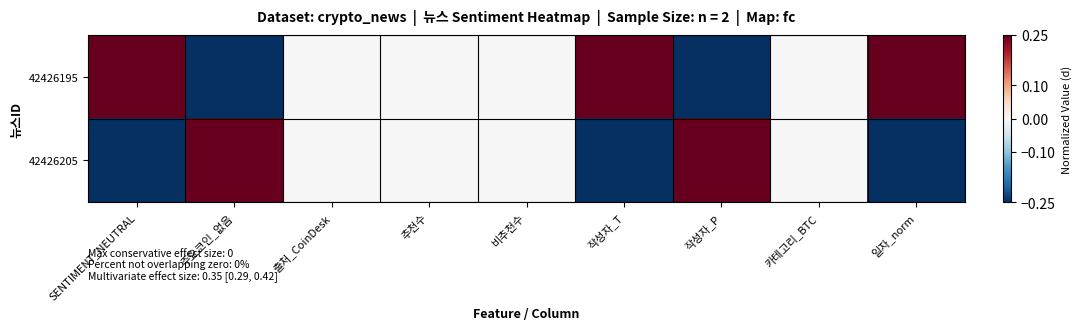

Reading left to right, extract all data points from this chart.

42426195: SENTIMENT_NEUTRAL=0.2	주요코인_없음=-0.2	출처_CoinDesk=0.0	추천수=0.0	비추천수=0.0	작성자_T=0.2	작성자_P=-0.2	카테고리_BTC=0.0	일자_norm=0.2
42426205: SENTIMENT_NEUTRAL=-0.2	주요코인_없음=0.2	출처_CoinDesk=0.0	추천수=0.0	비추천수=0.0	작성자_T=-0.2	작성자_P=0.2	카테고리_BTC=0.0	일자_norm=-0.2